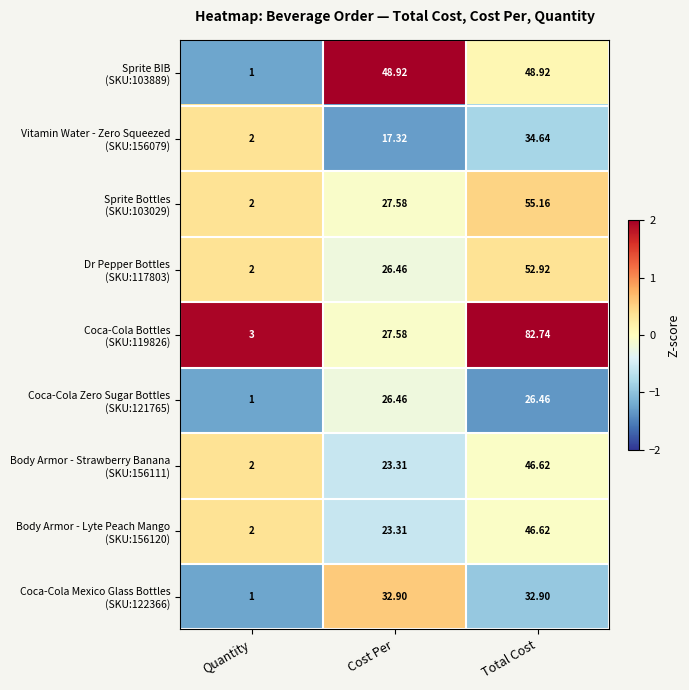

What is the smallest value displayed?

1.0